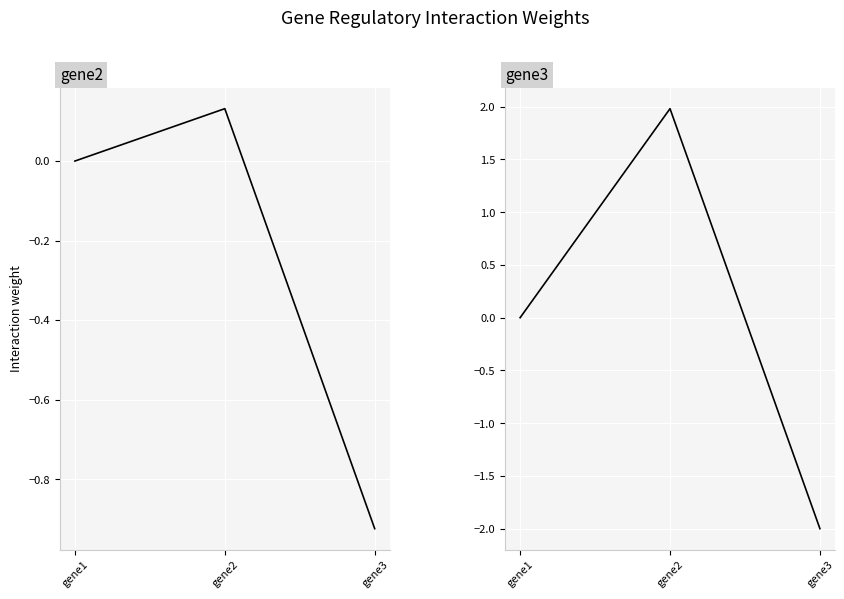

At which category does the chart reach its peak across all series?

gene2